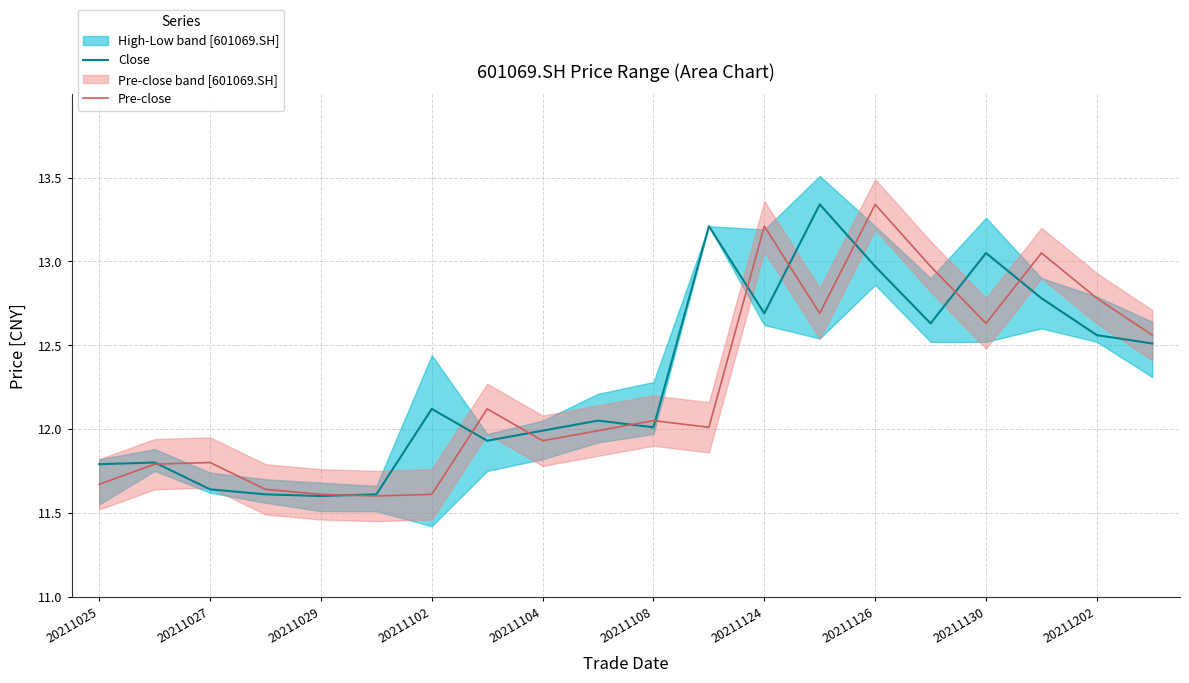

The Close series shows 12.5 at 19. True or false?

True